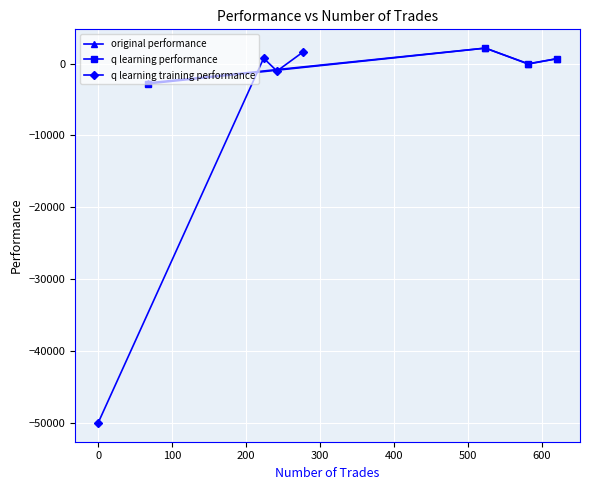

What is the lowest value of the q learning training performance series?

-50000.0